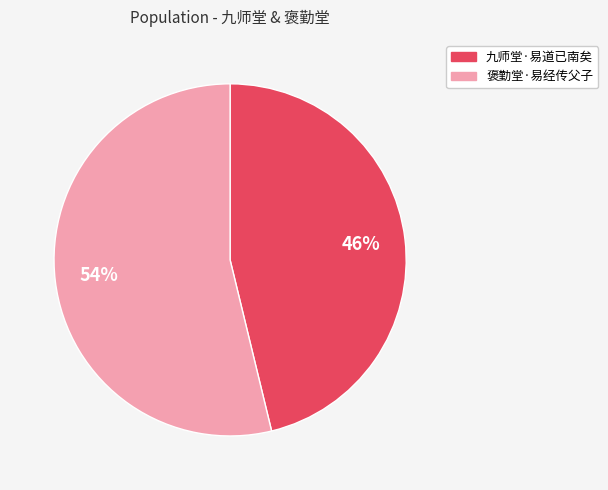

Is it true that 九师堂·易道已南矣 is 54% of the pie?

False